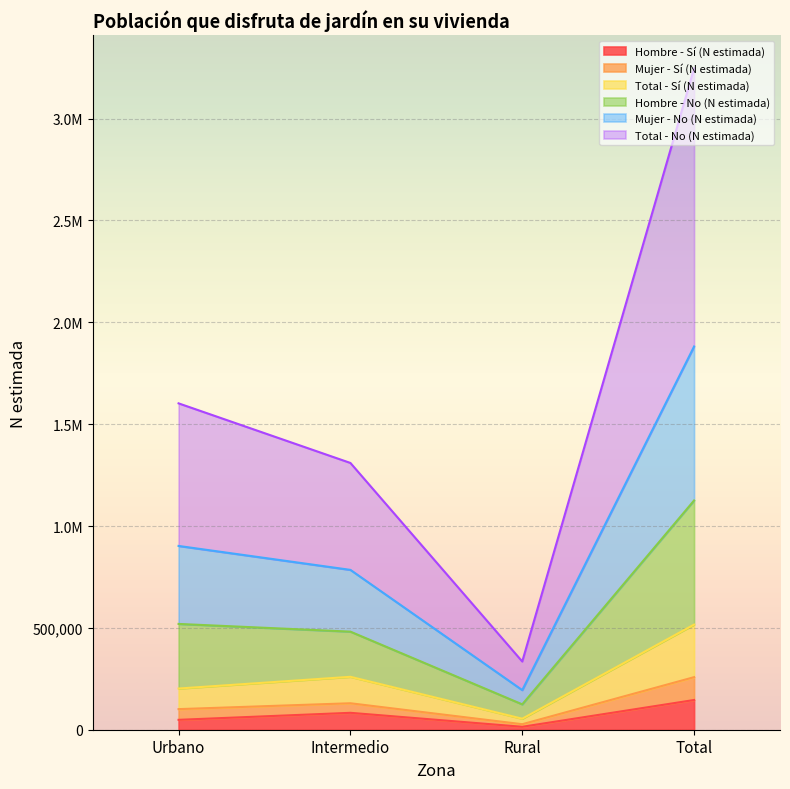

What is the label of the 3rd point from the right?

Intermedio